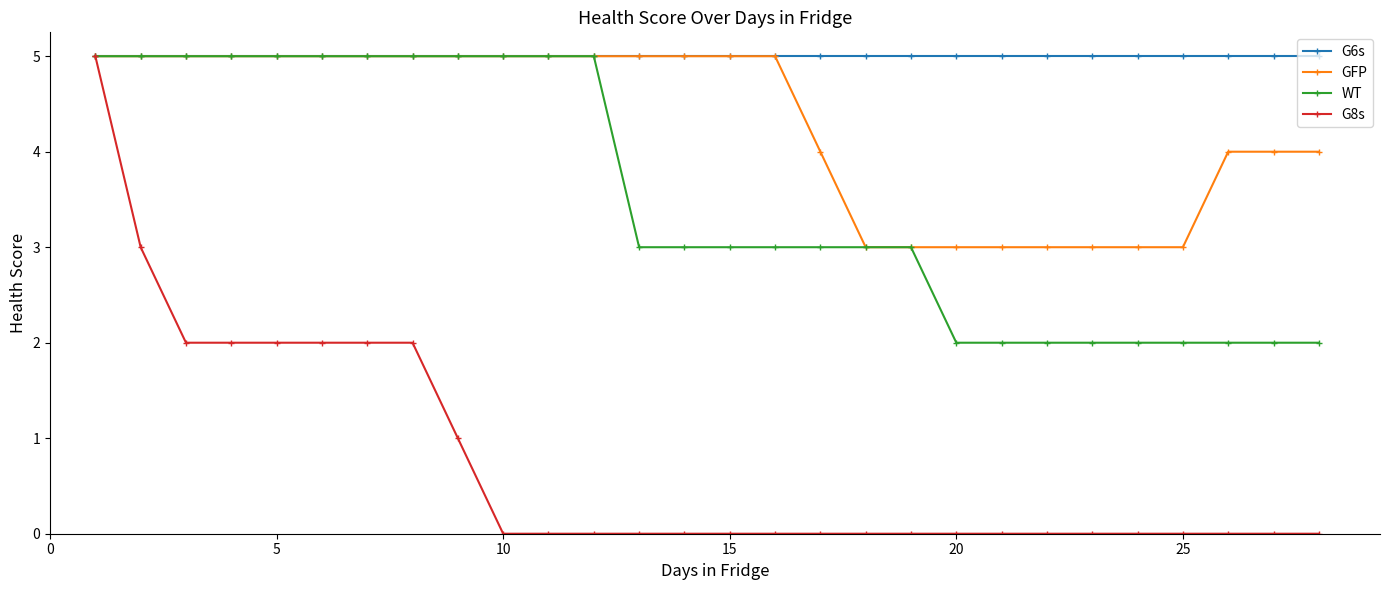

Does the chart display data point markers on the line(s)?

Yes